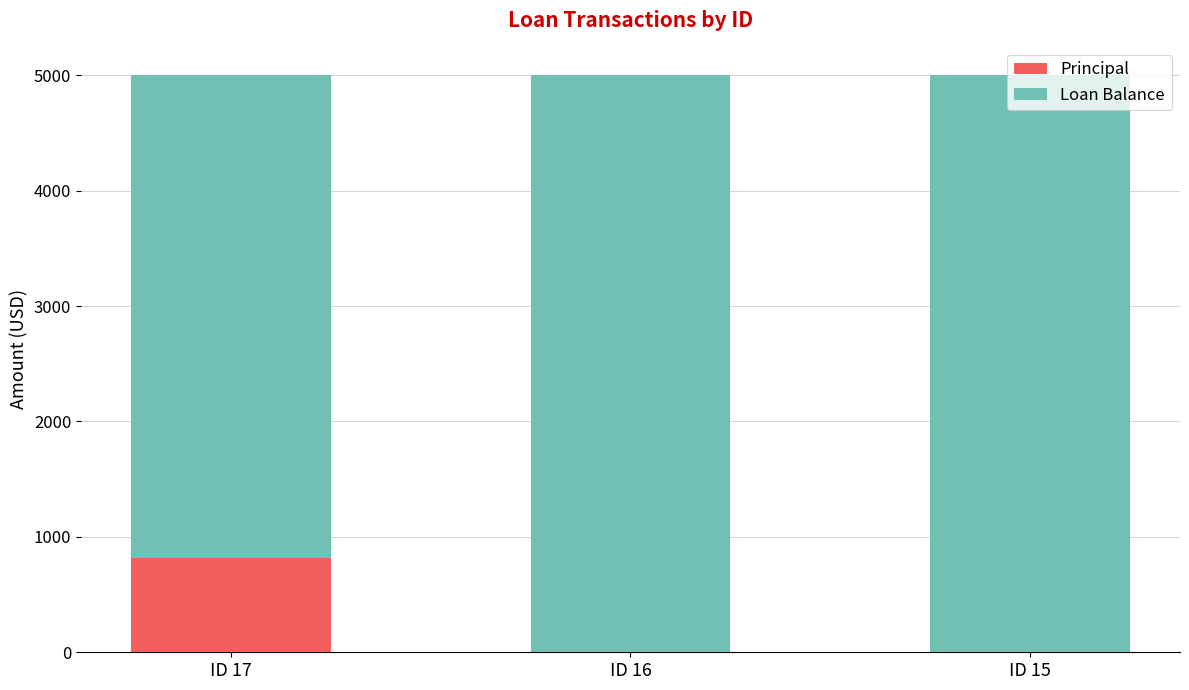

Which category has the highest value in the Principal series?

ID 17